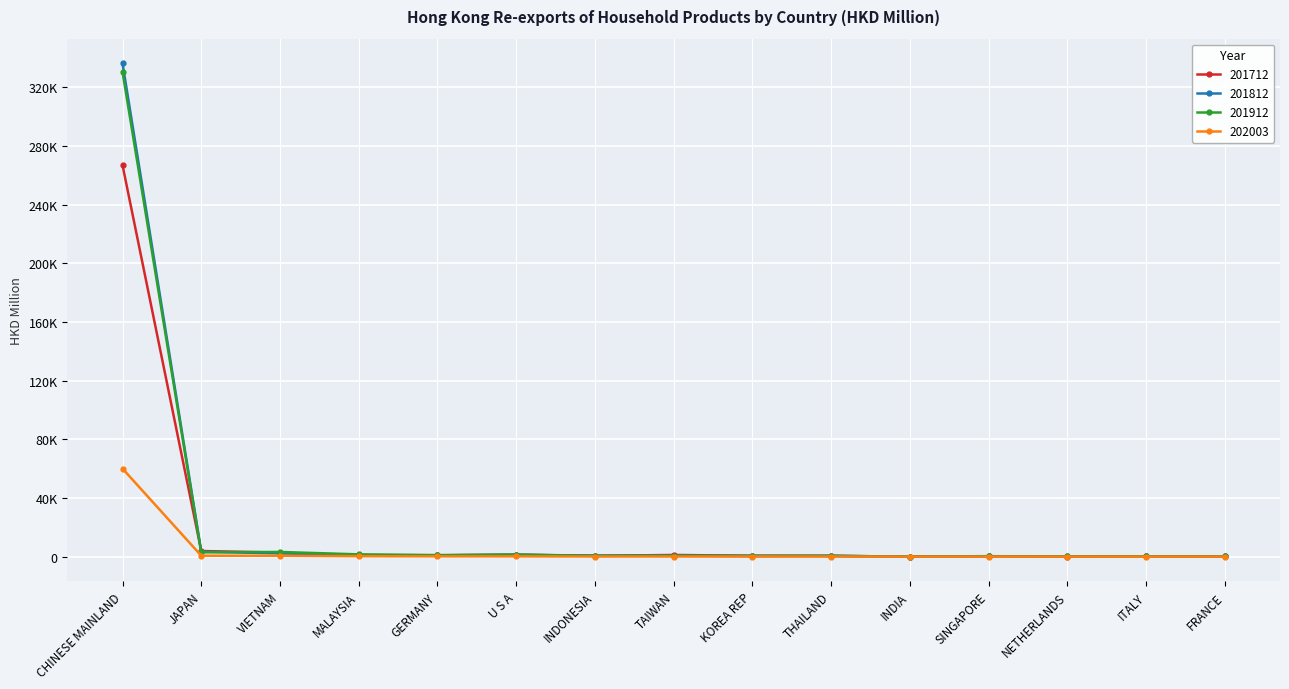

True or false: 201912 has more than 0 interior local peaks.

True